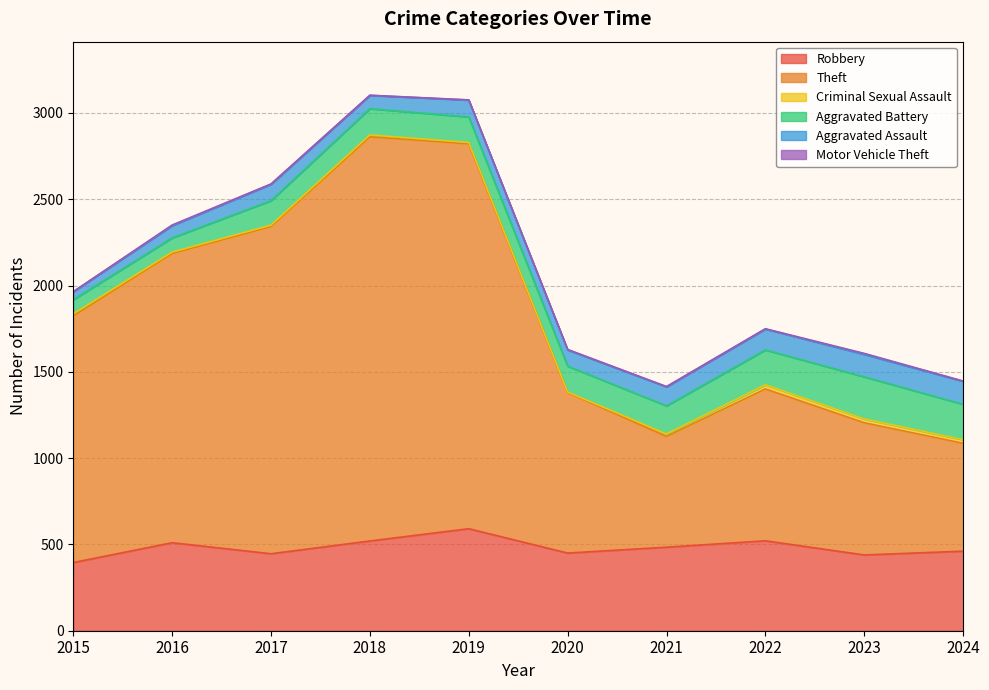

True or false: Motor Vehicle Theft has more than 2 interior local peaks.

True